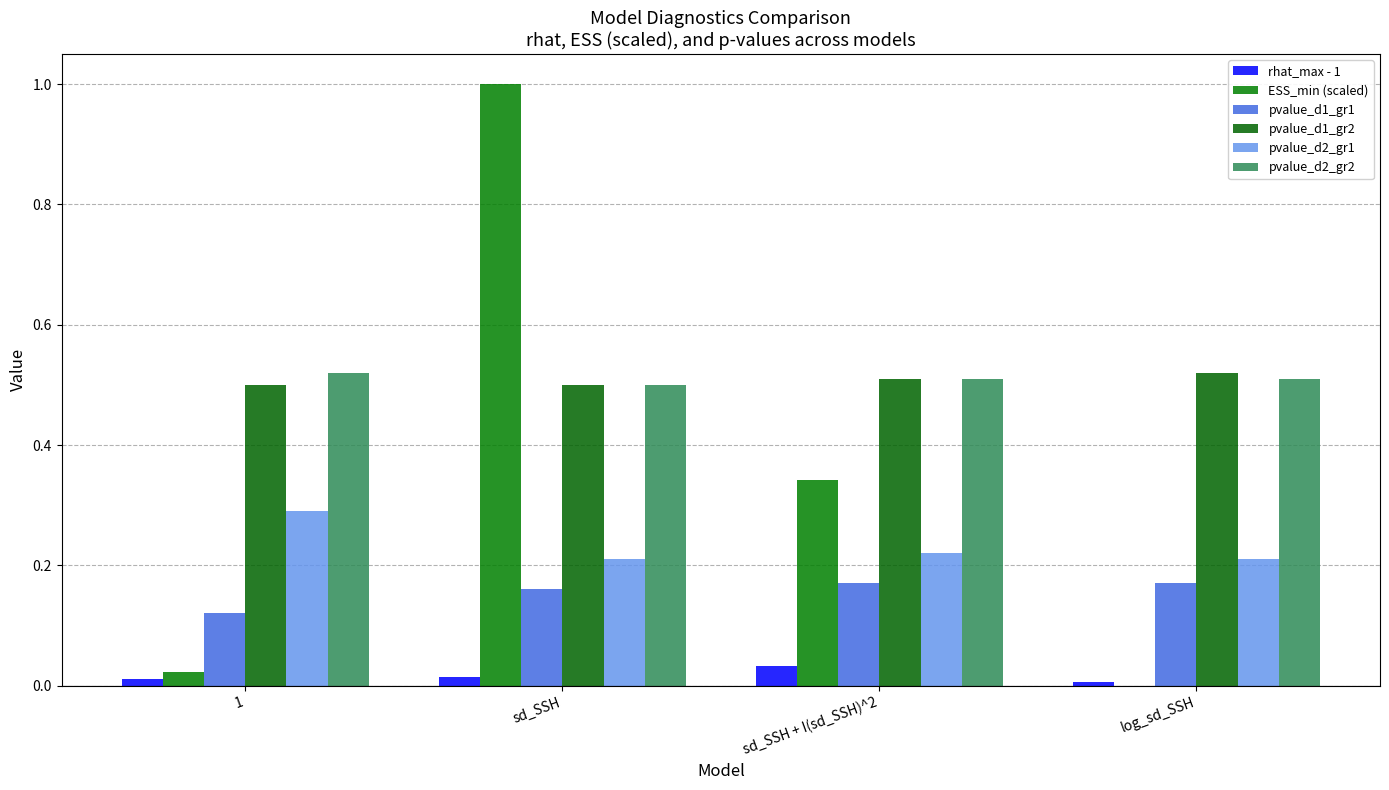

Are the bars grouped side by side (vs. stacked)?

Yes